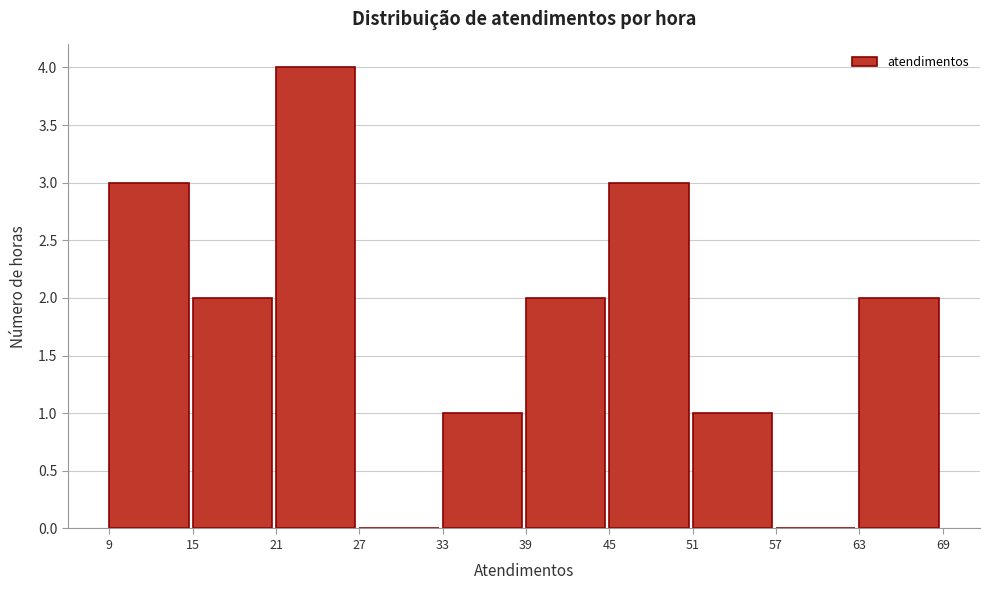

How tall is the bar that spans 63 to 69 on the x-axis? The values are not printed on the chart, so give them approximately, as read against the axis.

2